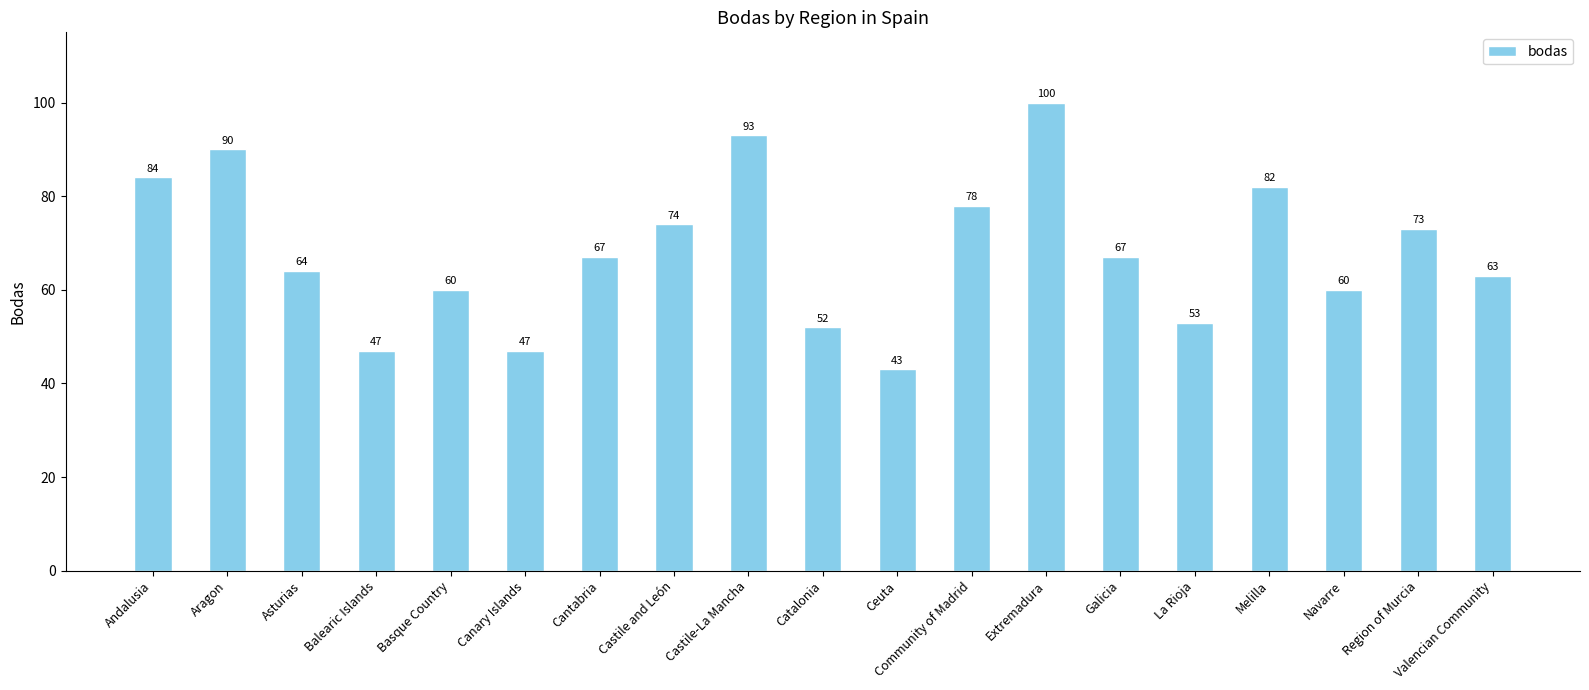

Which category has the highest value across all series?

Extremadura